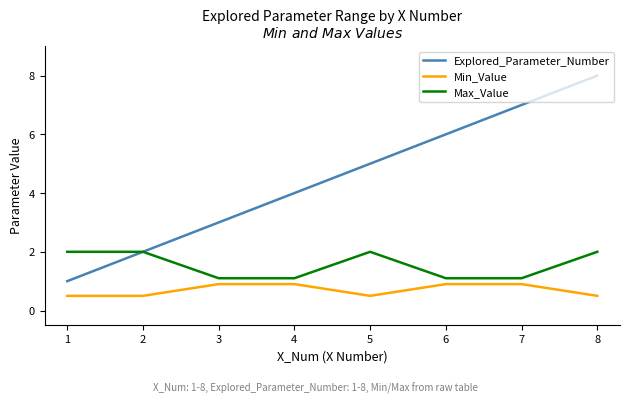

Reading left to right, transcribe all the data shown in this chart.

Explored_Parameter_Number: 1.0	2.0	3.0	4.0	5.0	6.0	7.0	8.0
Min_Value: 0.5	0.5	0.9	0.9	0.5	0.9	0.9	0.5
Max_Value: 2.0	2.0	1.1	1.1	2.0	1.1	1.1	2.0